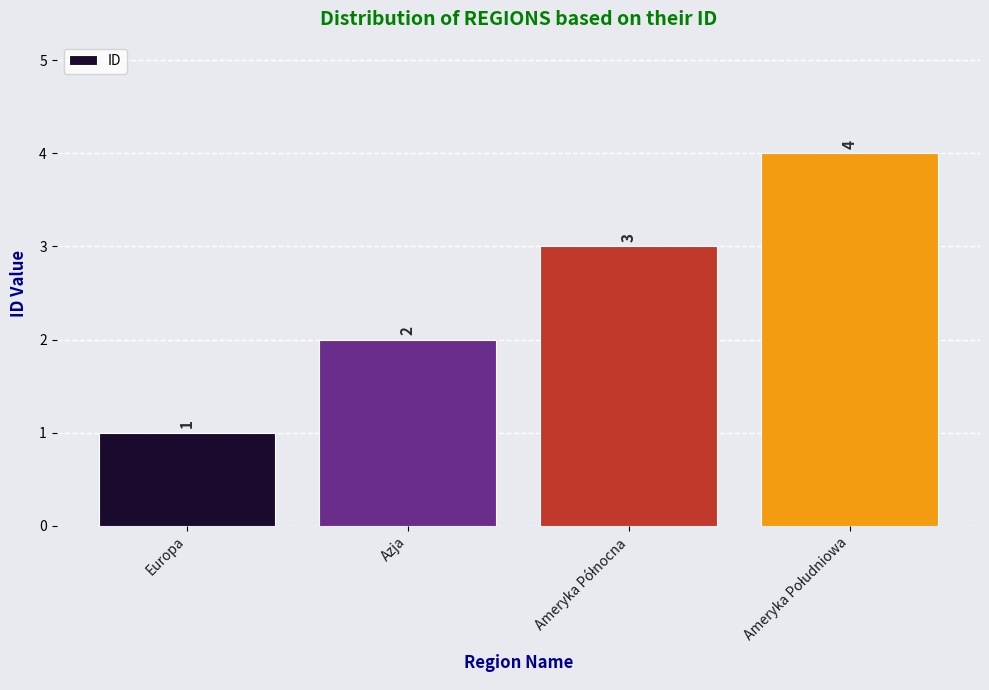

How many data points are less than 3?

2